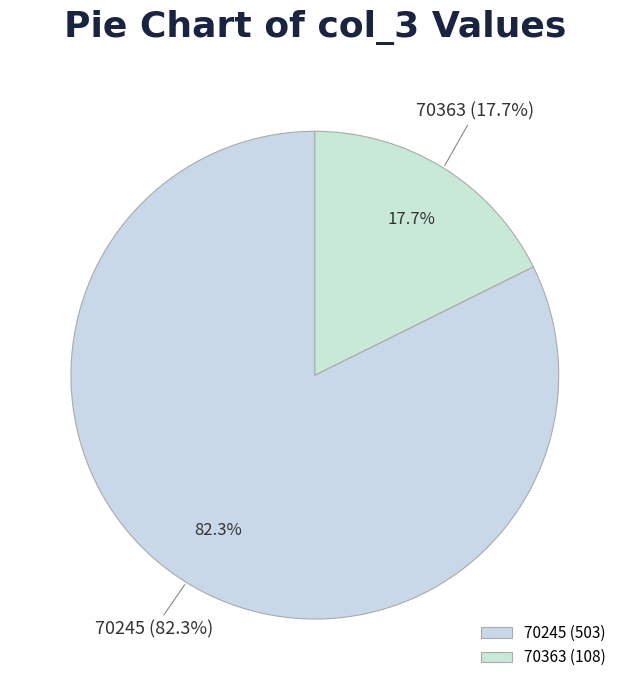

Is 70245 the majority of the pie?

Yes